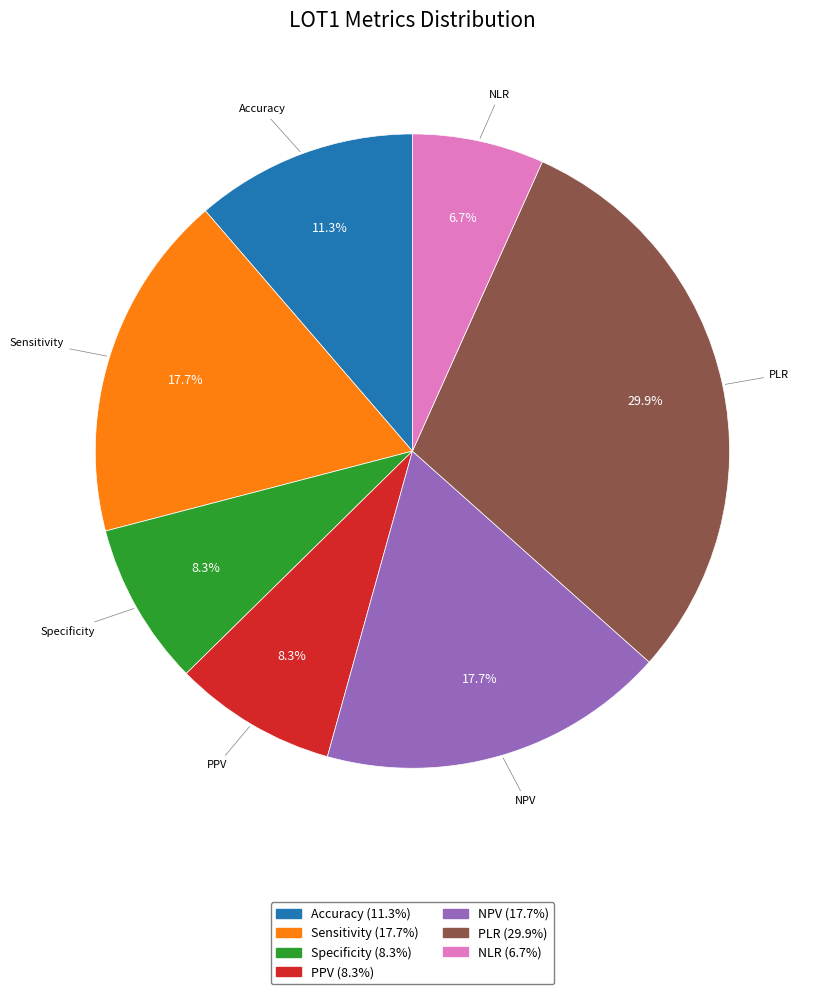

True or false: Specificity accounts for 1% of the total.

False